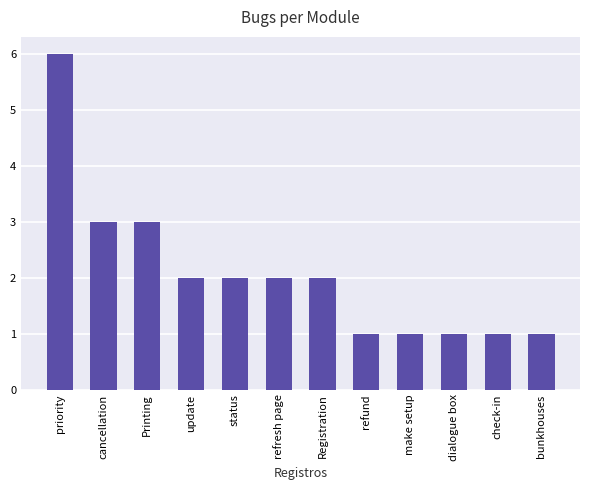

How many categories are shown in the chart?

12